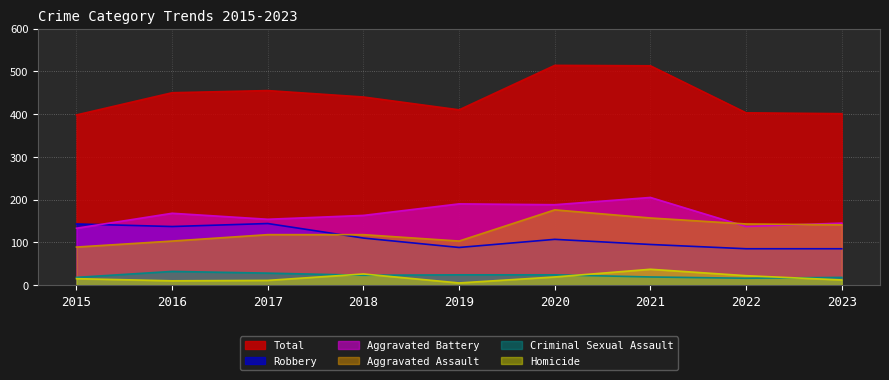

True or false: Total and Aggravated Battery cross at least once.

False